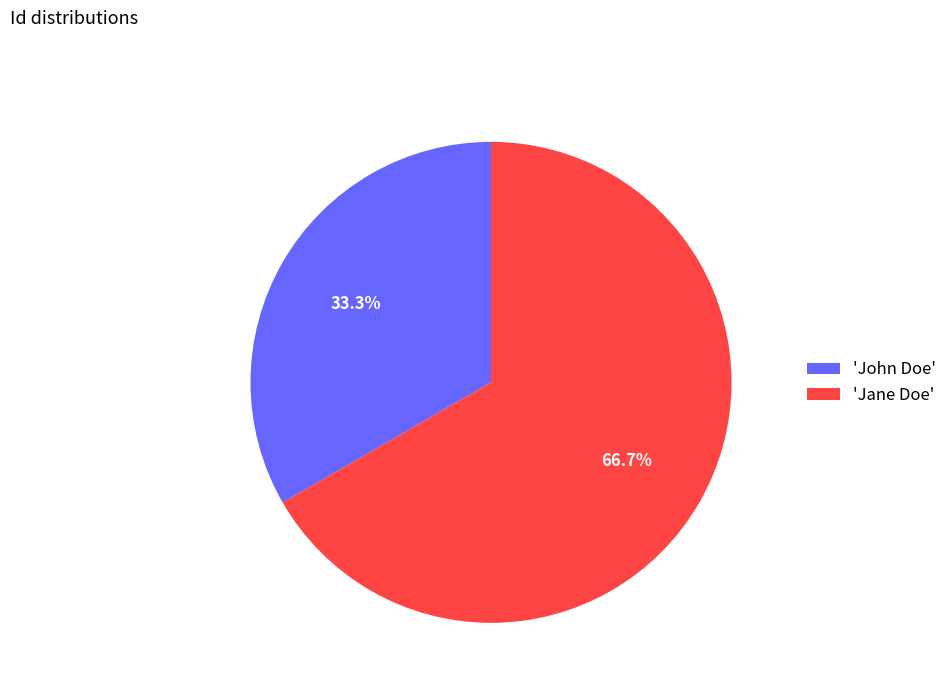

What is the ratio of the value at 'John Doe' to the value at 'Jane Doe'?

0.5